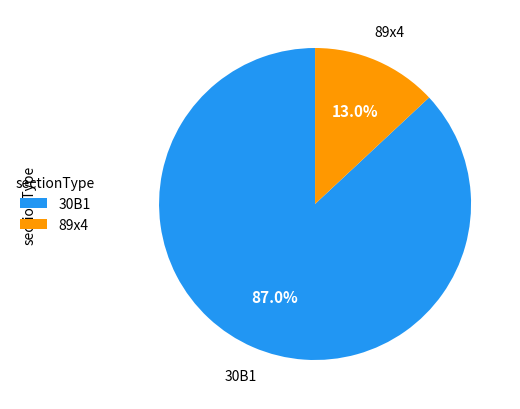

Is 30B1 the majority of the pie?

Yes